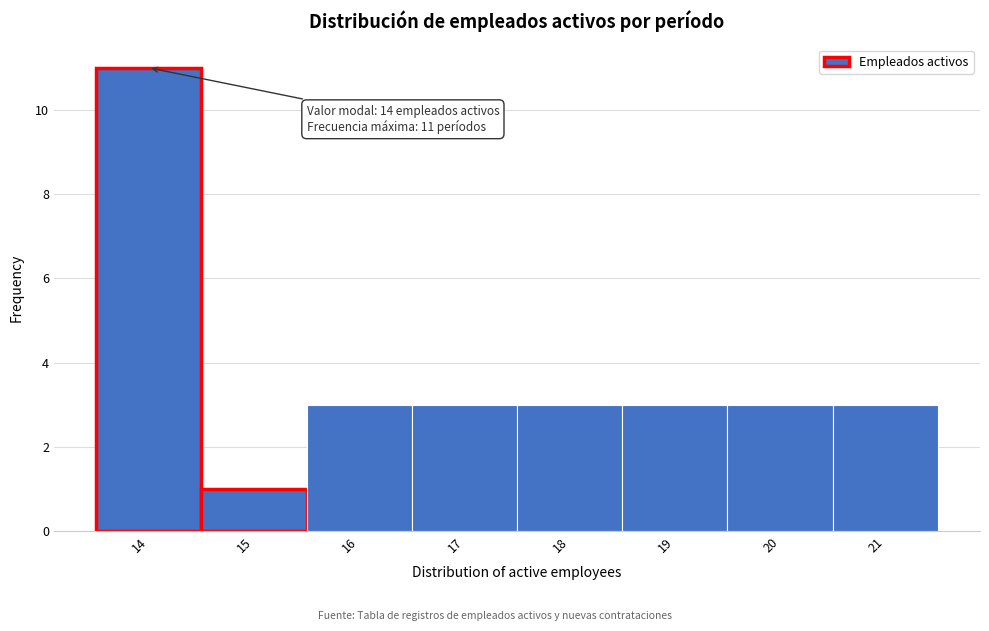

Over which range of the x-axis is the bar tallest?

13.5 to 14.5